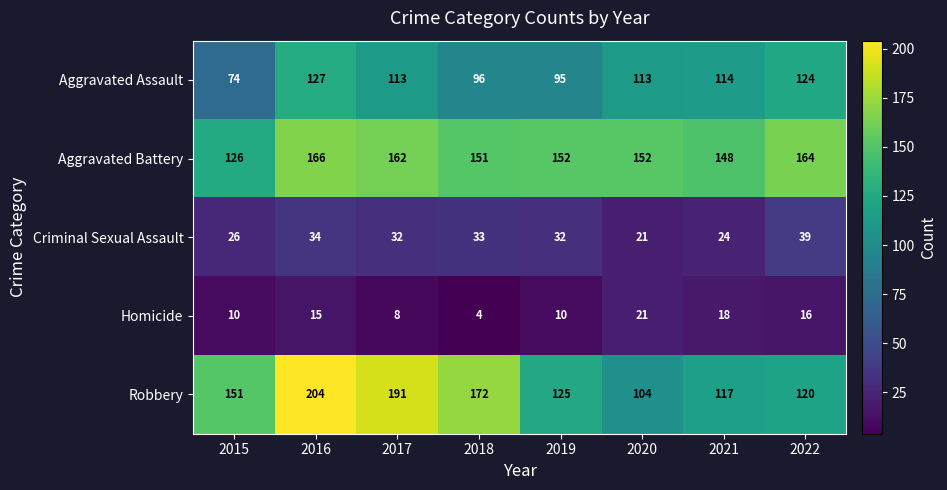

How many distinct data groups are displayed?

5